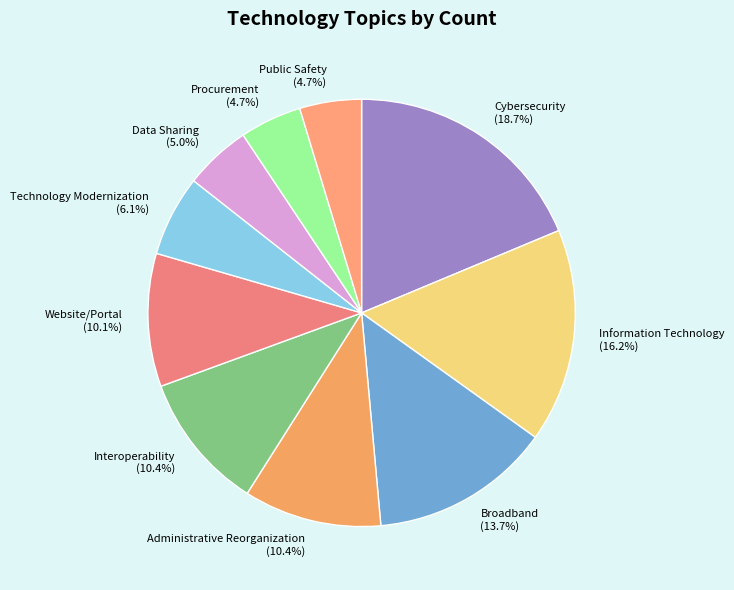

Which category has the biggest portion of the pie?

Cybersecurity